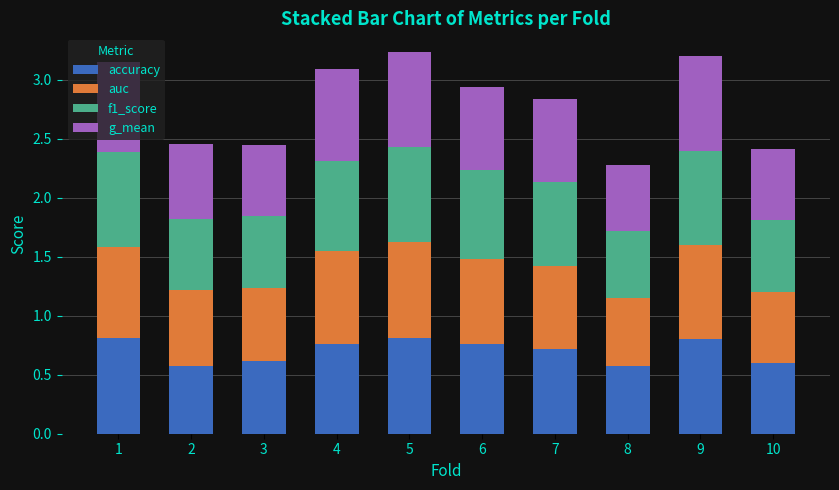

What is the sum of all accuracy values?

7.0